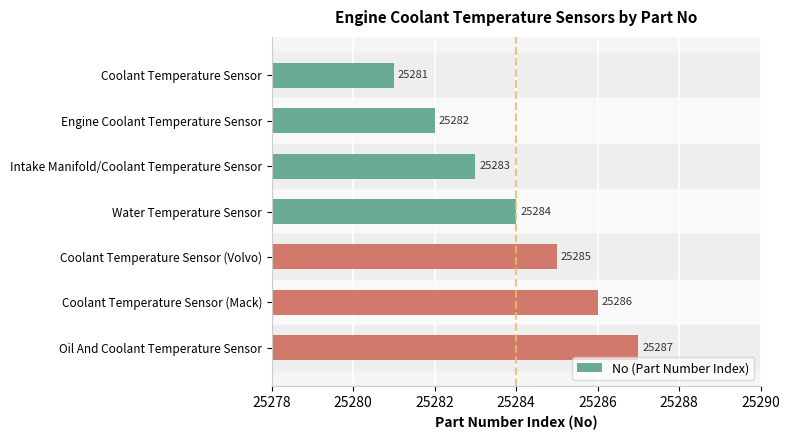

What is the change in value from Coolant Temperature Sensor to Coolant Temperature Sensor (Volvo)?

+4